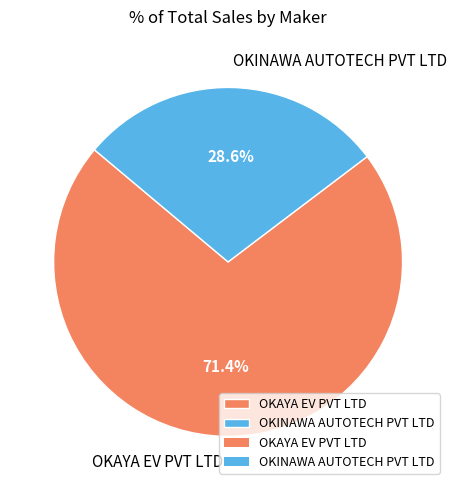

To the nearest percent, what is the combined percentage of OKINAWA AUTOTECH PVT LTD and OKAYA EV PVT LTD?

100%